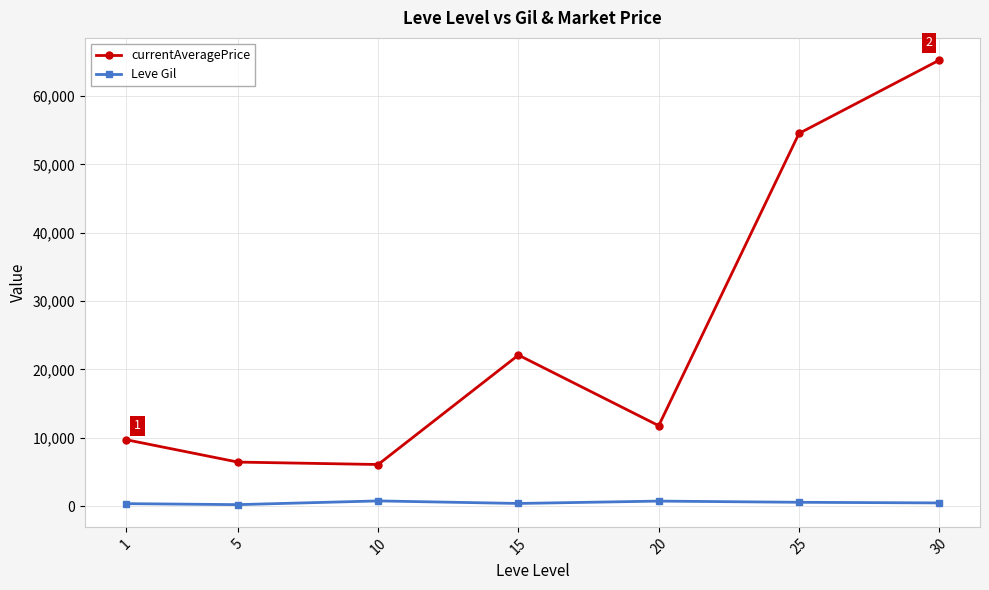

What are all the series names shown in the legend?

currentAveragePrice, Leve Gil